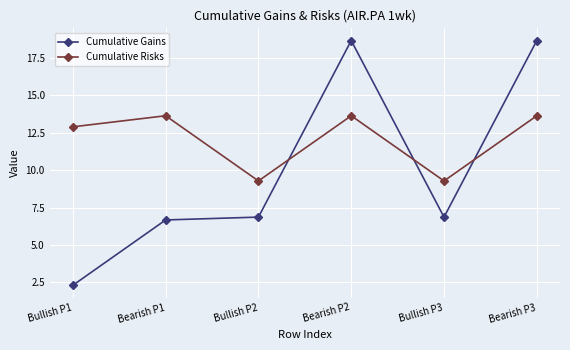

Rank the series at Bearish P1 from lowest to highest value.

Cumulative Gains, Cumulative Risks